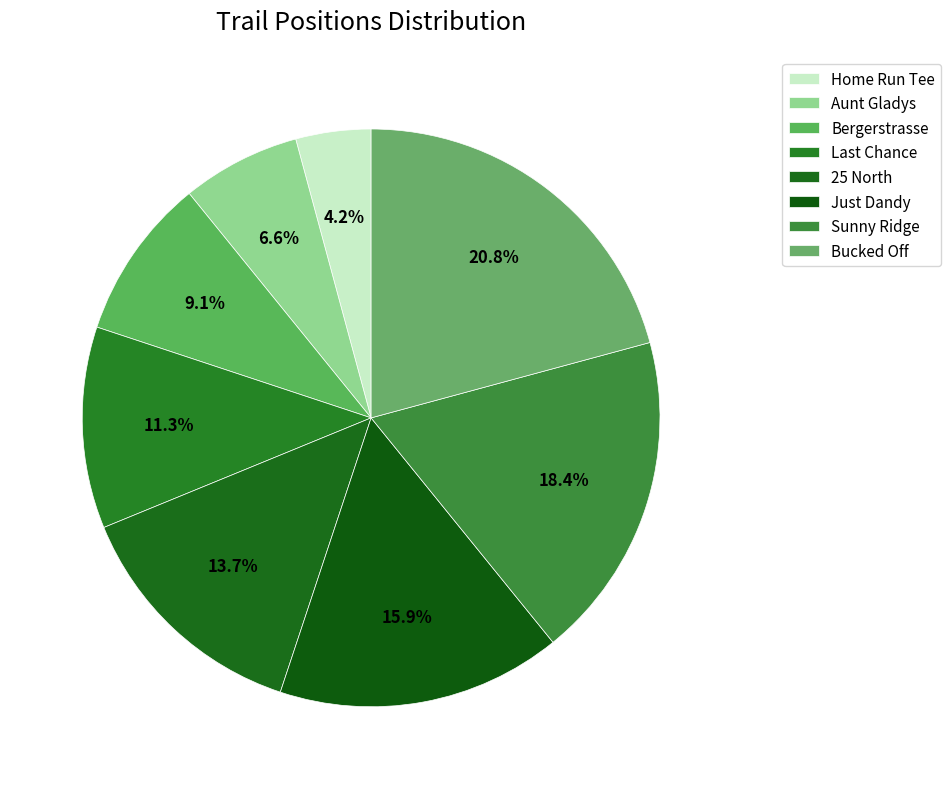

Rank the categories by value from lowest to highest.

Home Run Tee, Aunt Gladys, Bergerstrasse, Last Chance, 25 North, Just Dandy, Sunny Ridge, Bucked Off